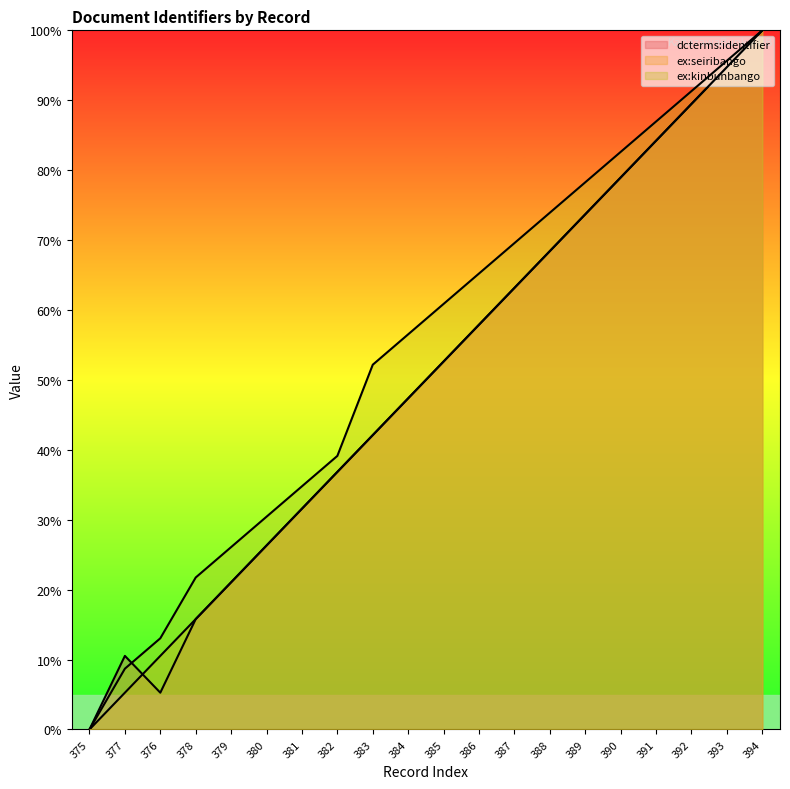

What is the value of the dcterms:identifier point at the 12th from the left?

57.9